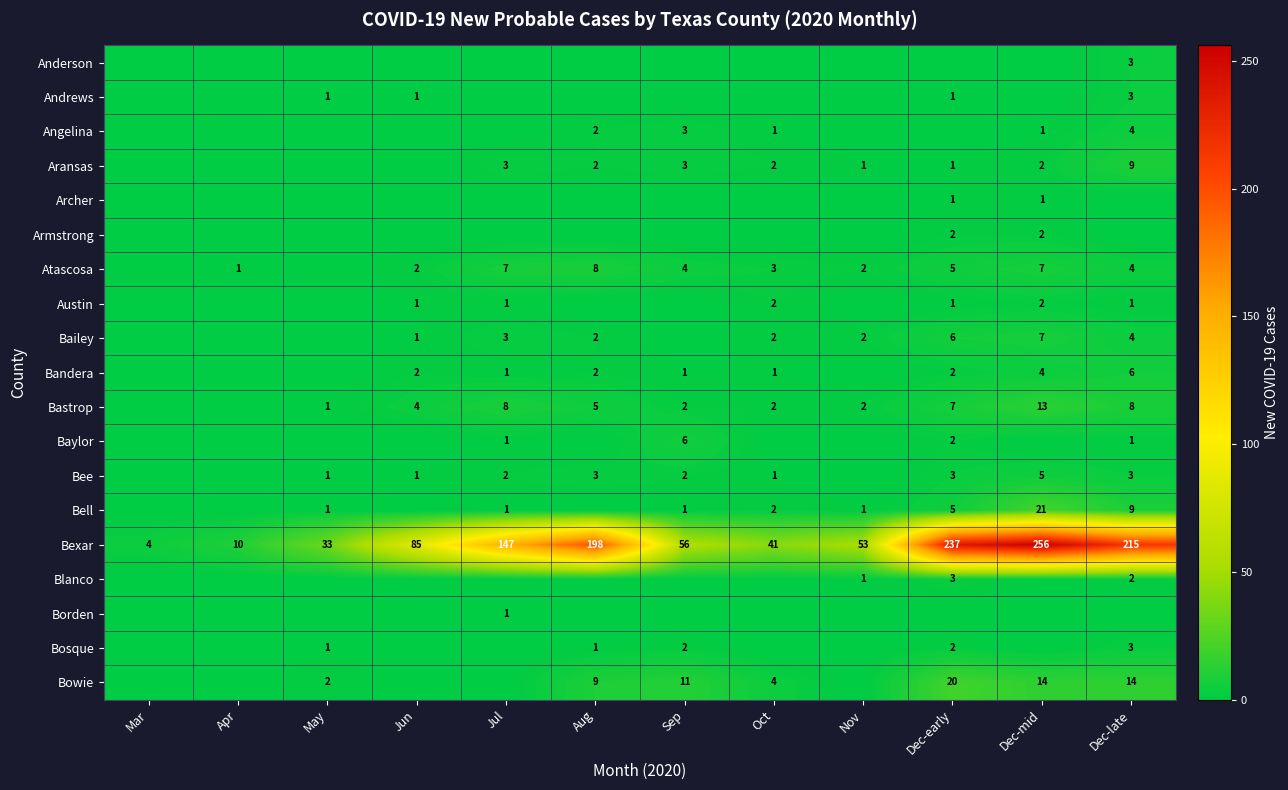

Is the value of Bandera at Jun greater than the value of Bowie at Aug?

No